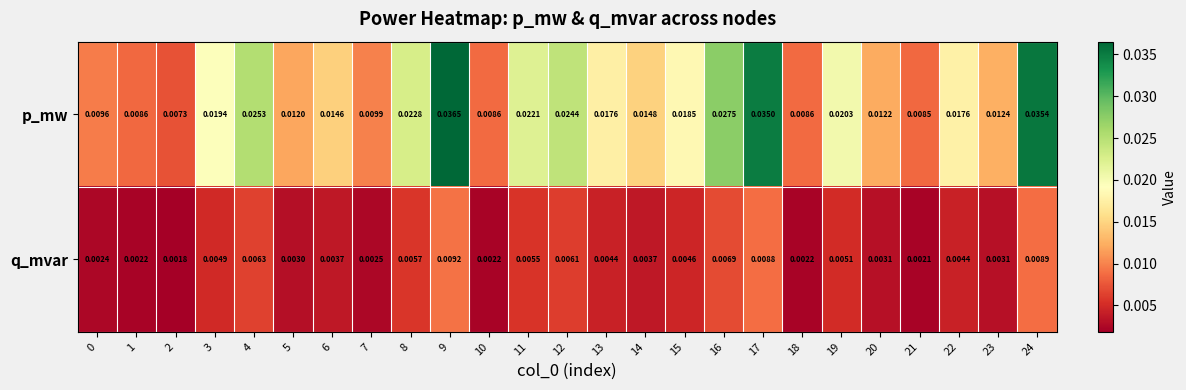

List the series in order of their peak value, lowest first.

q_mvar, p_mw